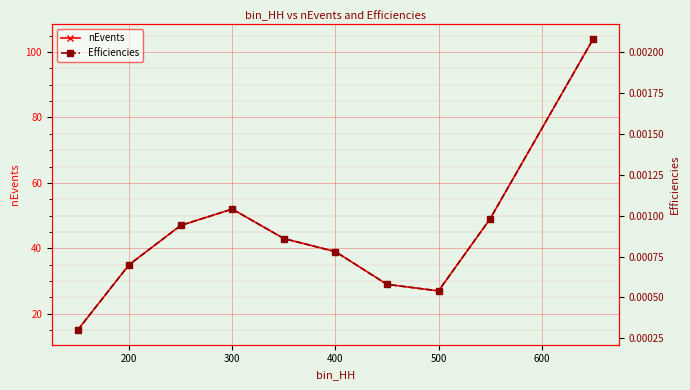

How many interior local peaks does the nEvents series have?

1